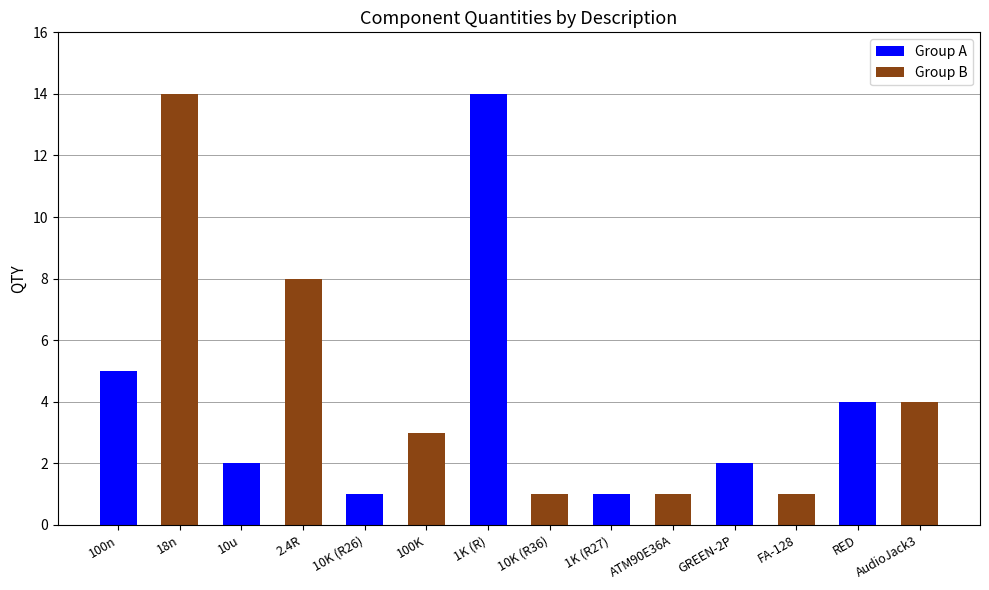

What is the maximum value shown in the chart?

14